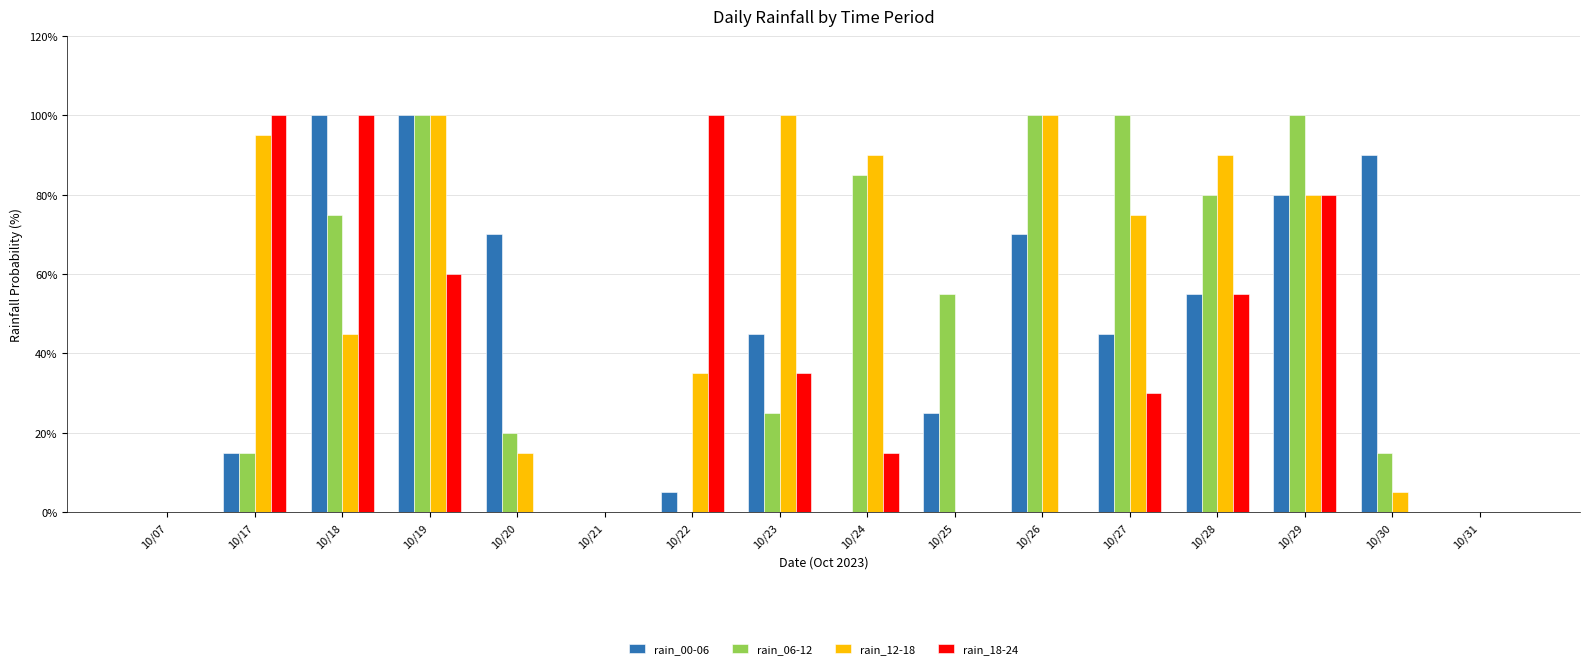

Is the value of rain_18-24 at 10/30 greater than the value of rain_06-12 at 10/28?

No